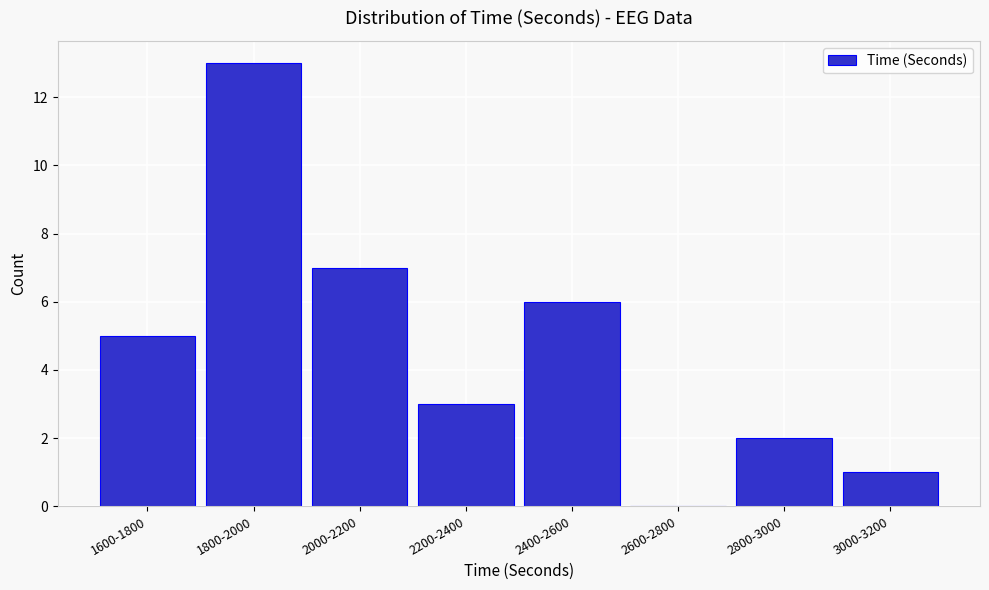

Reading left to right, extract all data points from this chart.

1600-1800=5	1800-2000=13	2000-2200=7	2200-2400=3	2400-2600=6	2600-2800=0	2800-3000=2	3000-3200=1